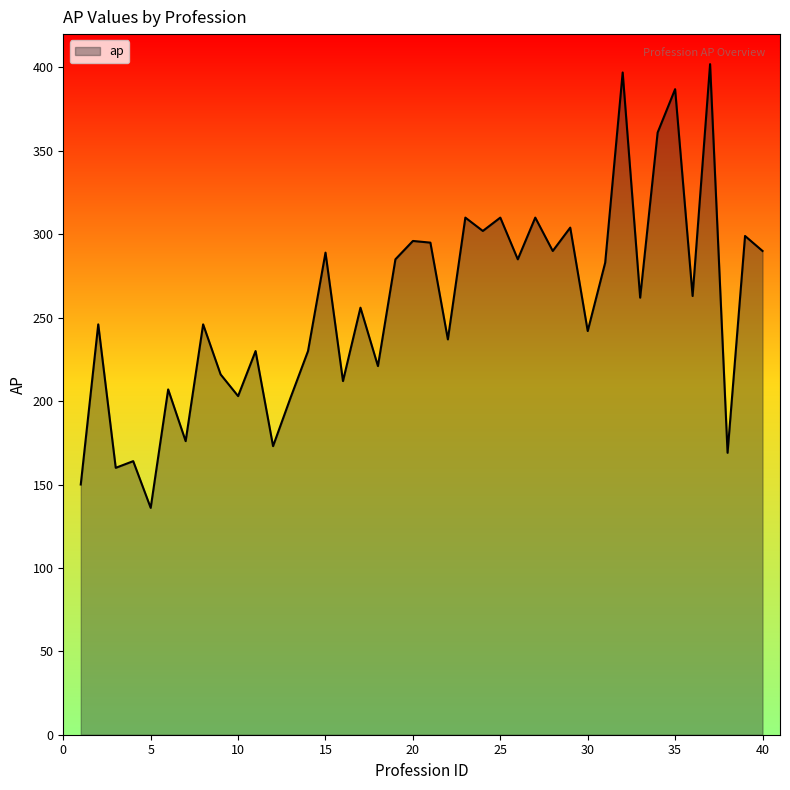

What is the difference between the maximum and minimum values?

266